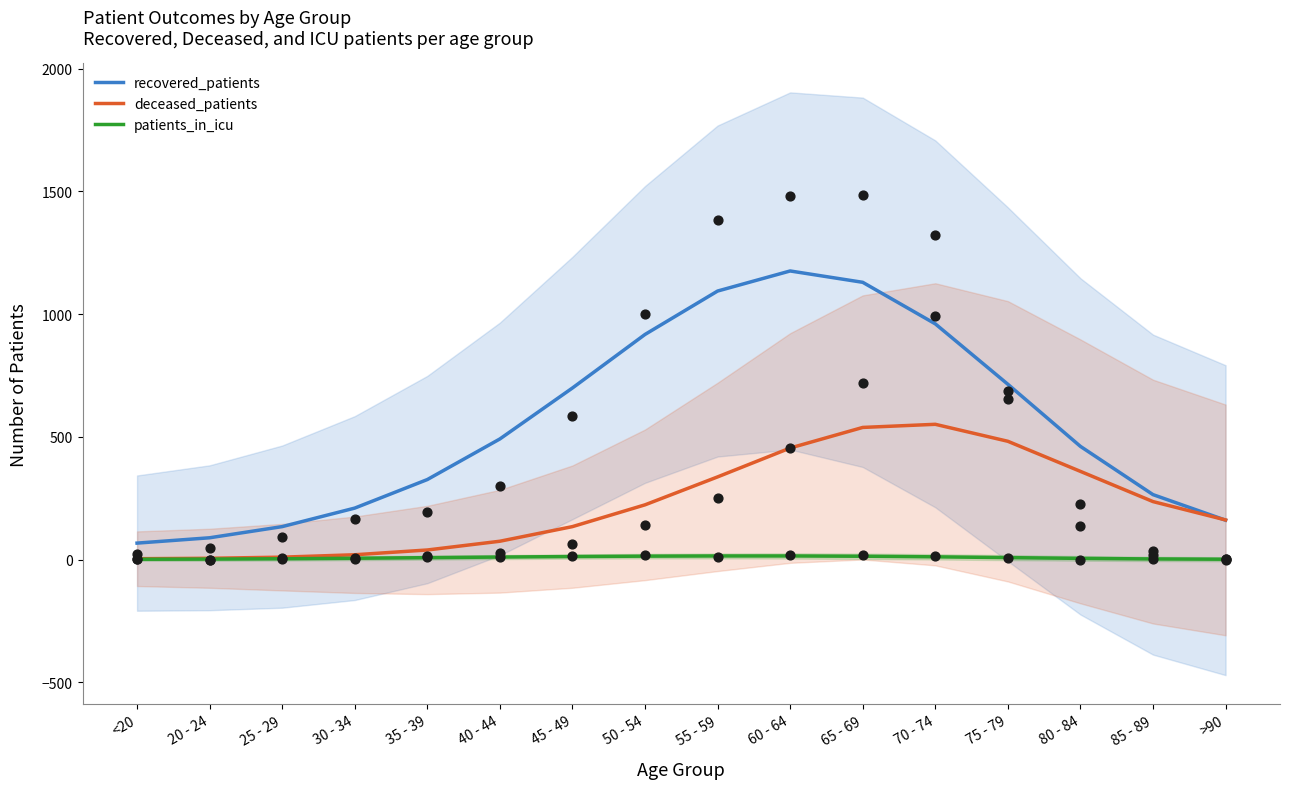

Which series has the largest total across all categories?

recovered_patients